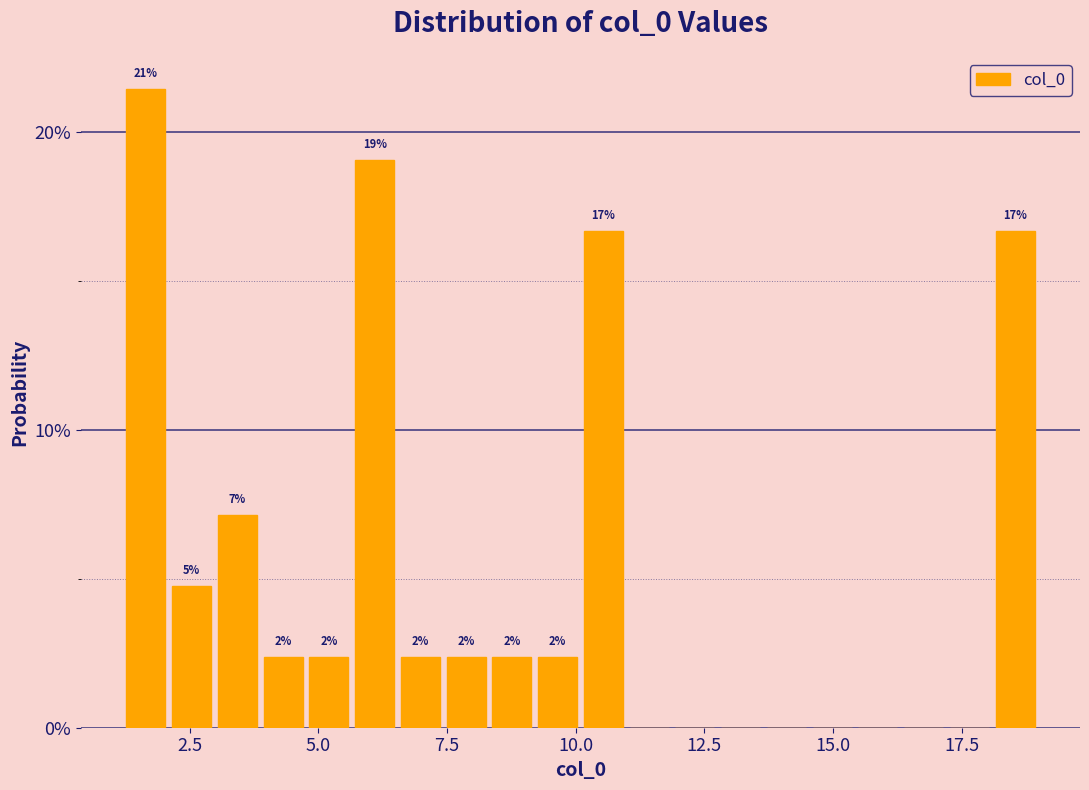

Around what value on the x-axis is the tallest bar? Give the approximate position of its centre, as read against the axis.

1.5